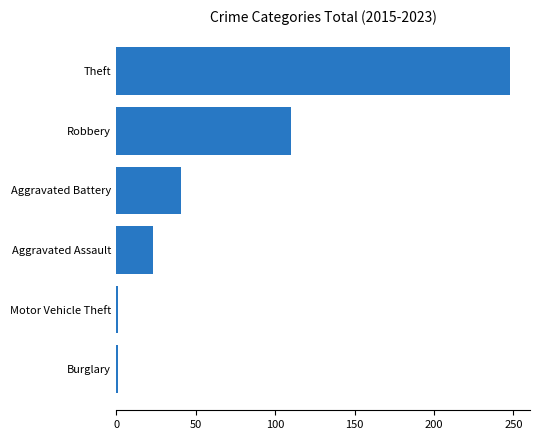

How many data points are less than 41?

3